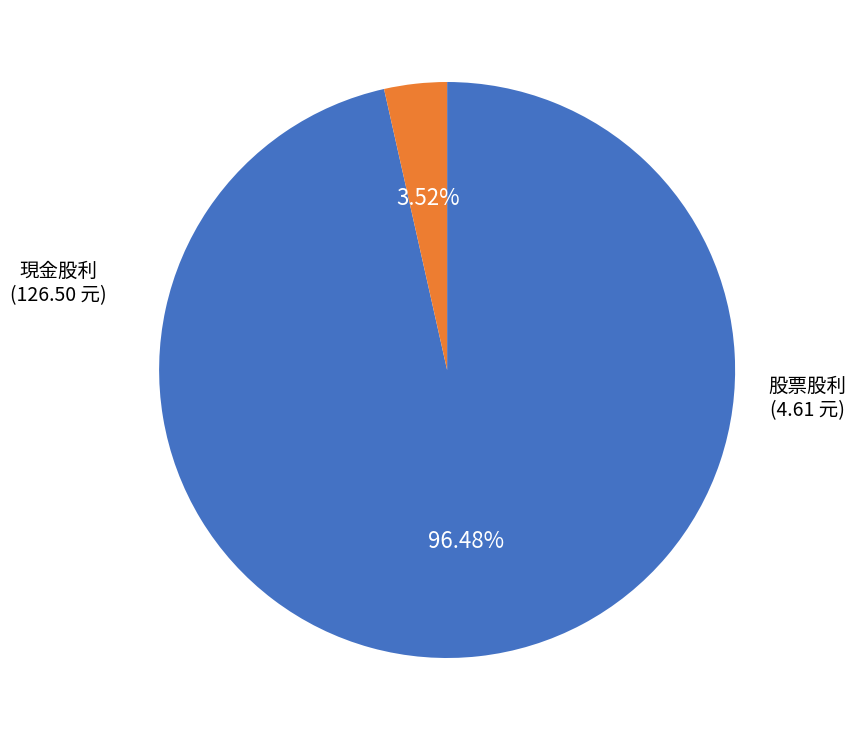

Is there a majority slice in this chart?

Yes